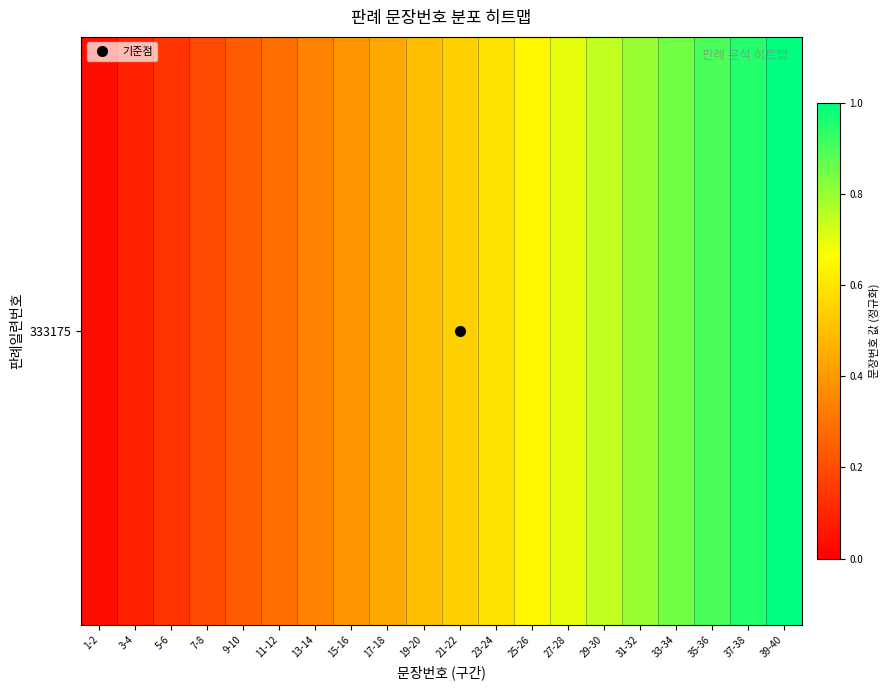

At which category does the chart reach its peak across all series?

39-40